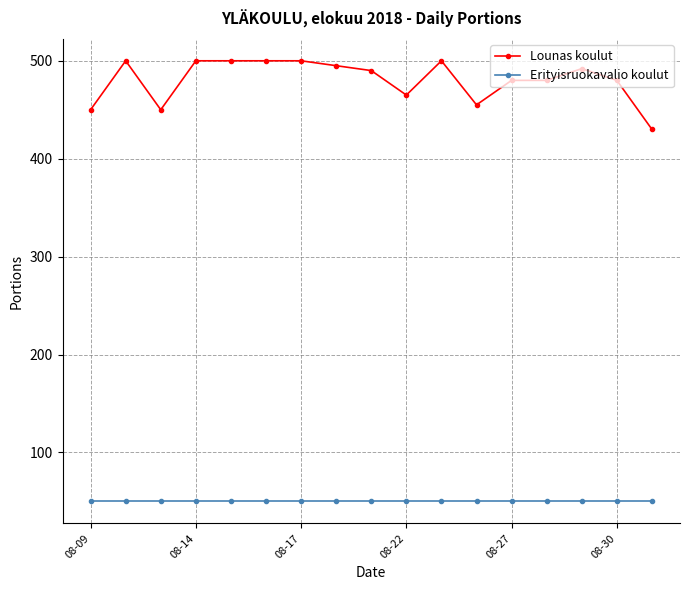

List the series in order of their overall mean, highest first.

Lounas koulut, Erityisruokavalio koulut